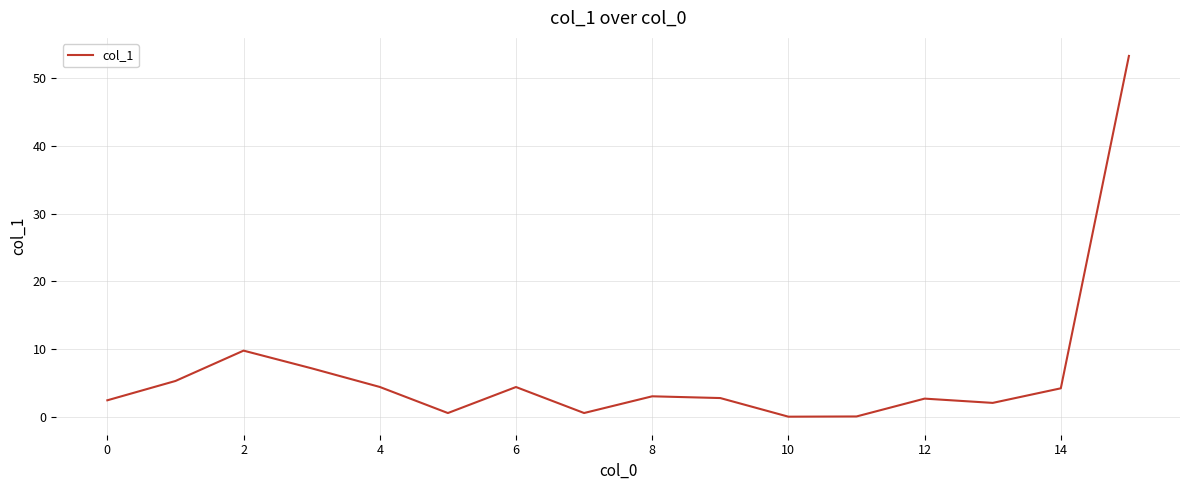

What is the maximum value shown in the chart?

53.3